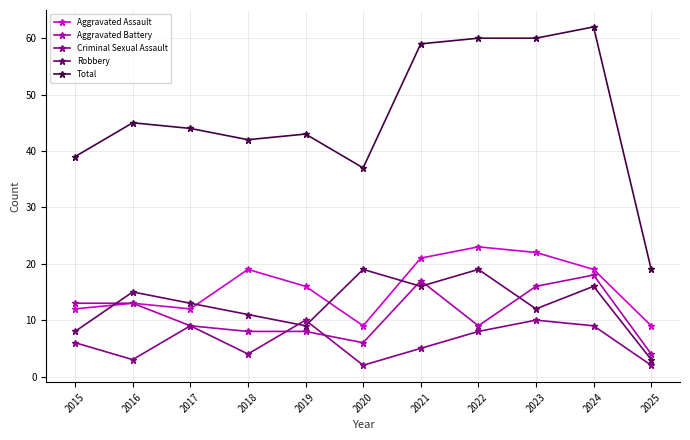

What value does the Total series have at 2019, to the nearest 10?

40